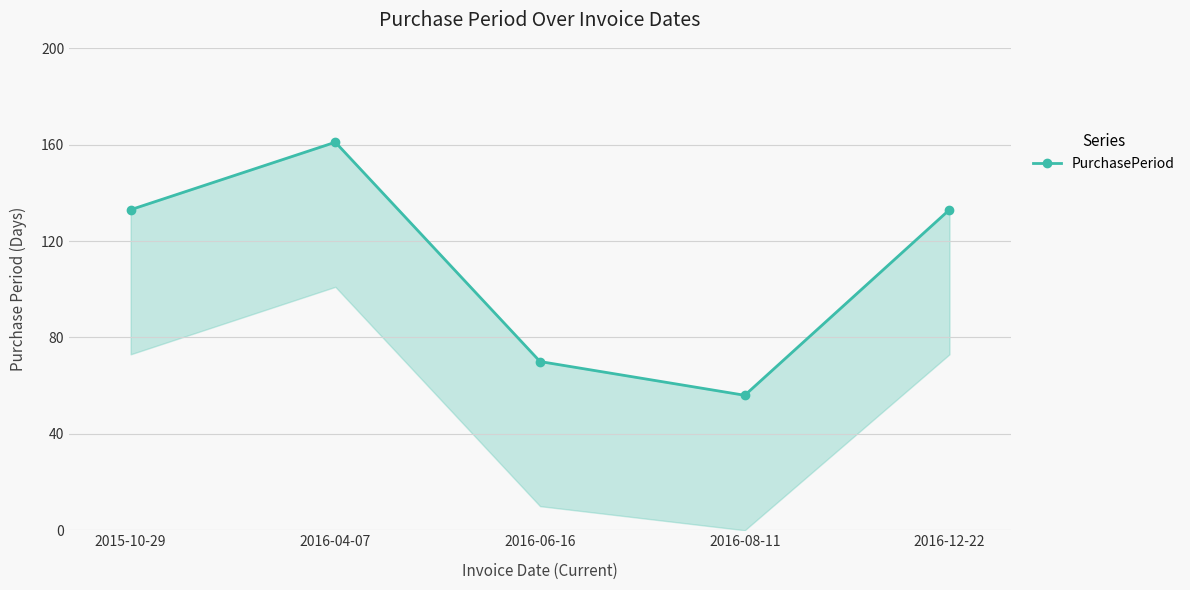

Reading left to right, list all the values displayed in this chart.

2015-10-29=133	2016-04-07=161	2016-06-16=70	2016-08-11=56	2016-12-22=133